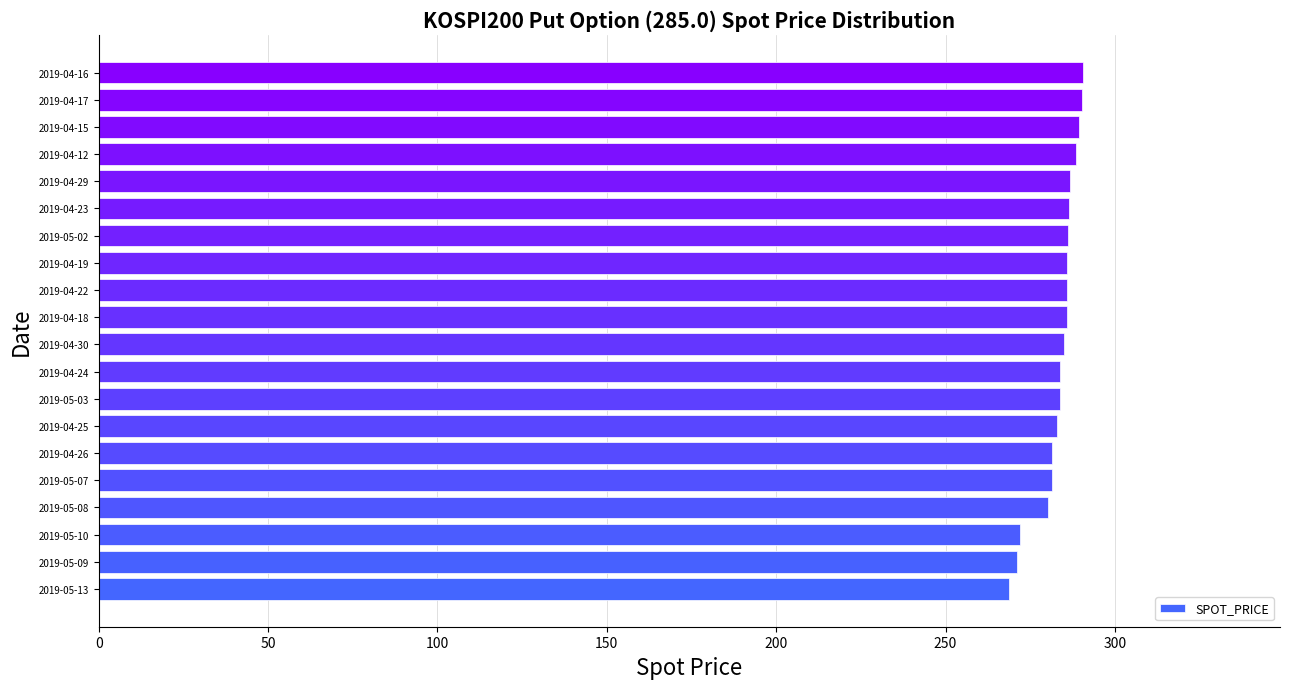

Count the number of categories in the chart.

20